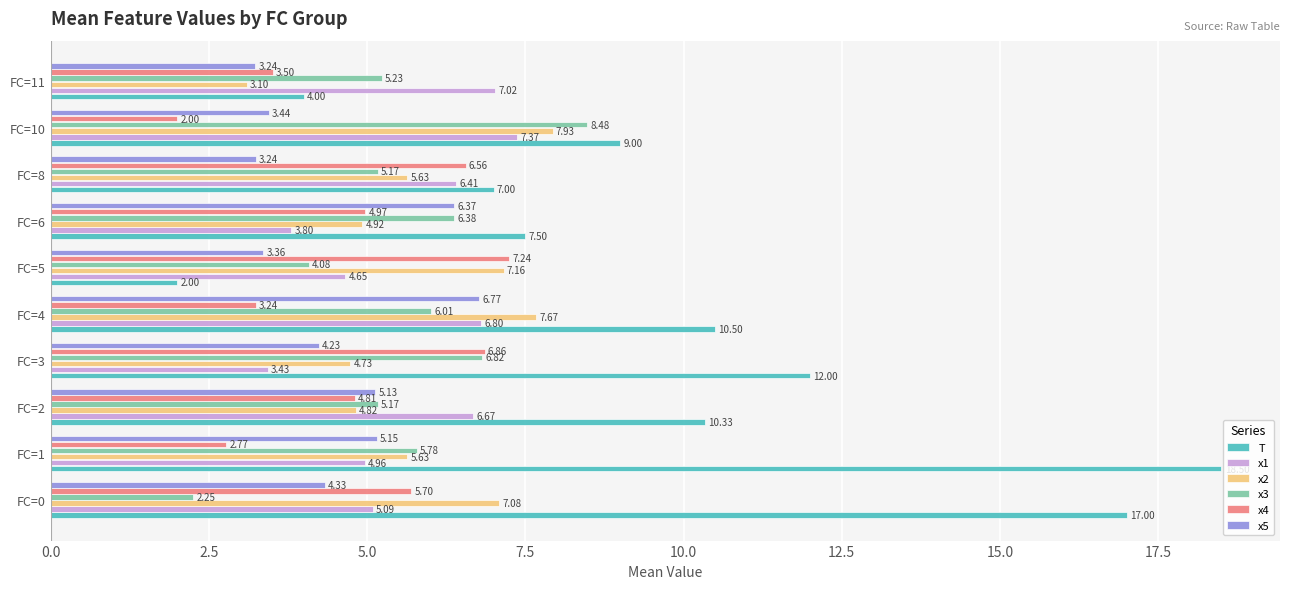

What is the sum of the x3 values at FC=0 and FC=10?

10.7